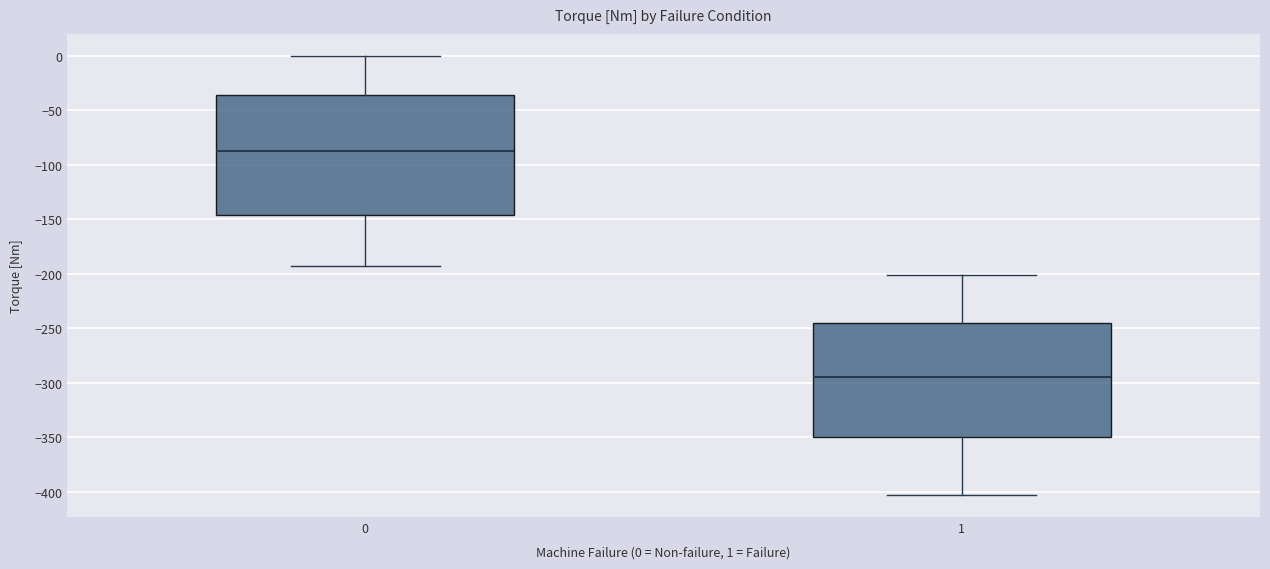

Comparing the boxes themselves (not the whiskers), which one is the tallest?

0